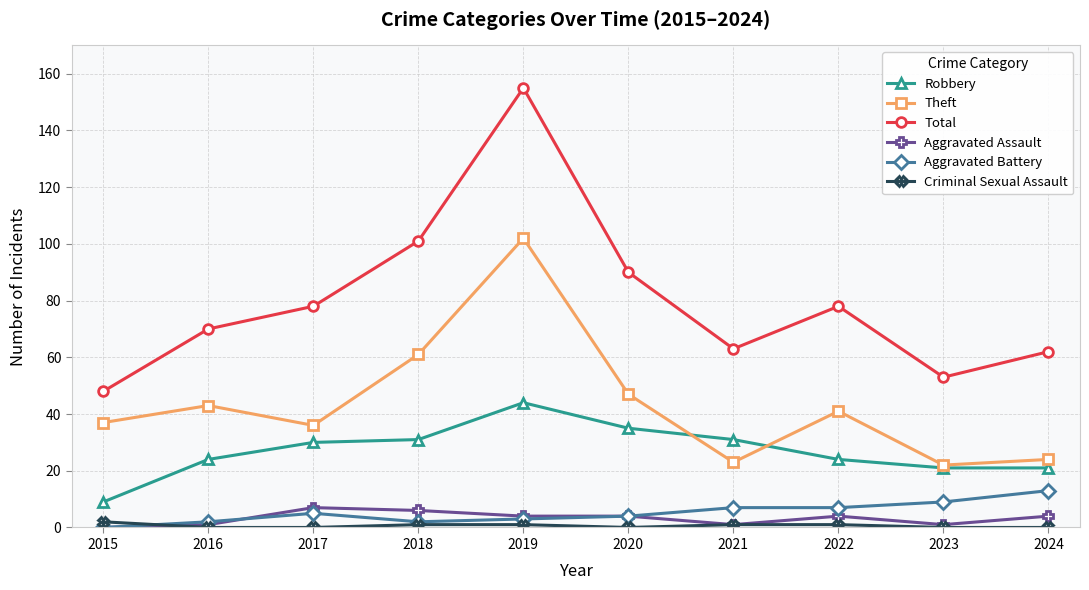

What is the difference between the second highest and second lowest values in the Aggravated Battery series?

7